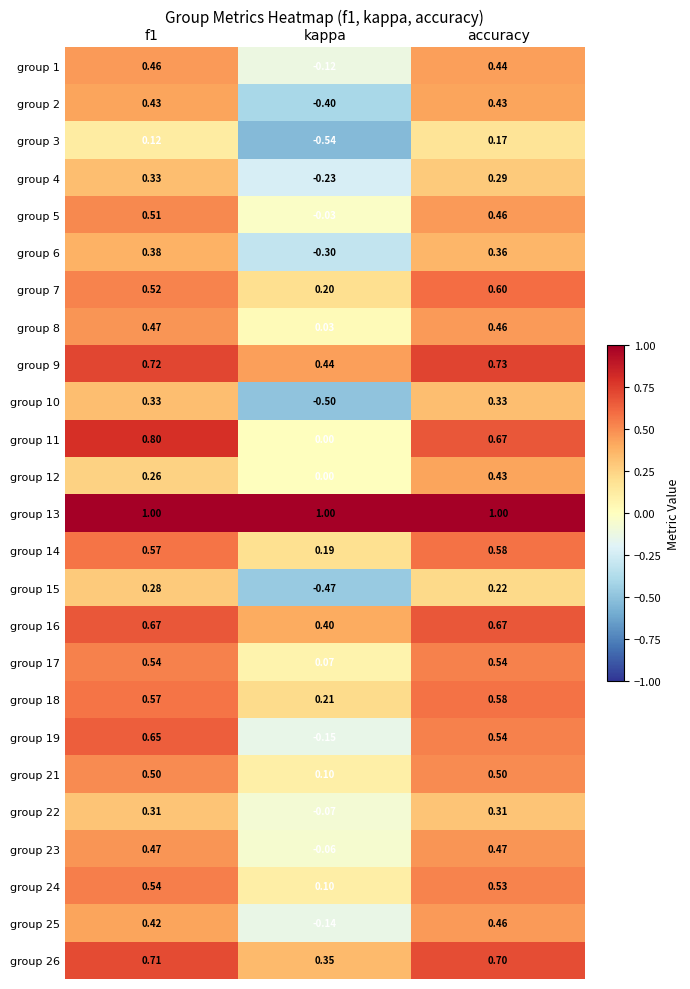

What is the maximum value shown in the chart?

1.0